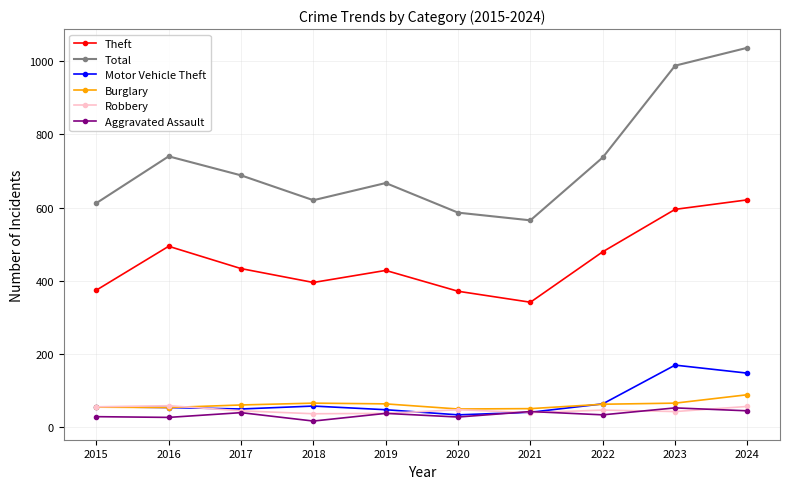

Between 2023 and 2024, which series saw the biggest shift?

Total